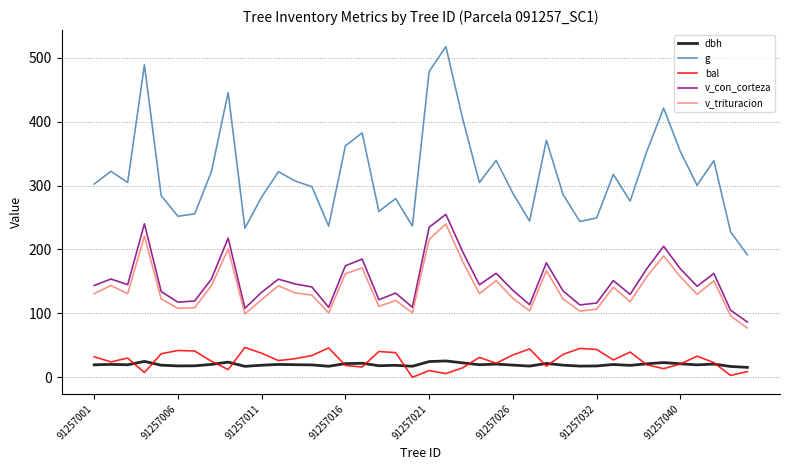

Which series has the largest range (max minus min)?

g